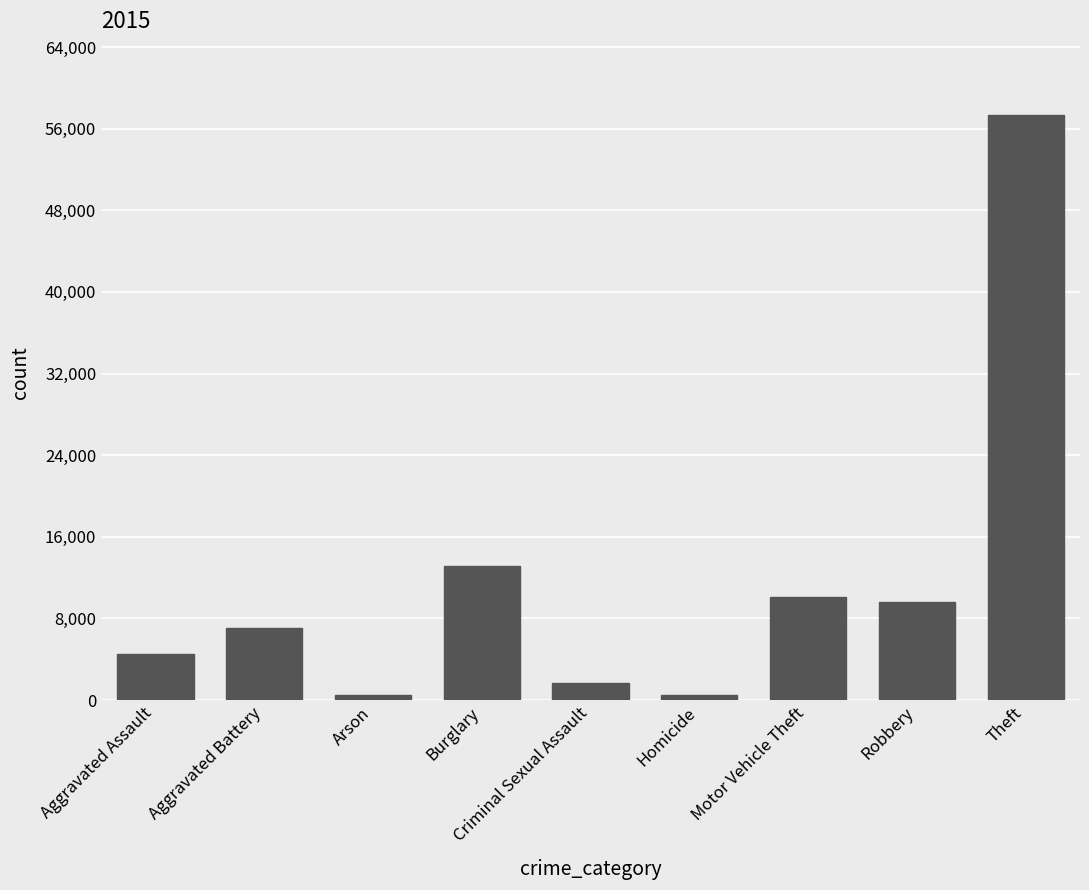

What is the maximum value shown in the chart?

57350